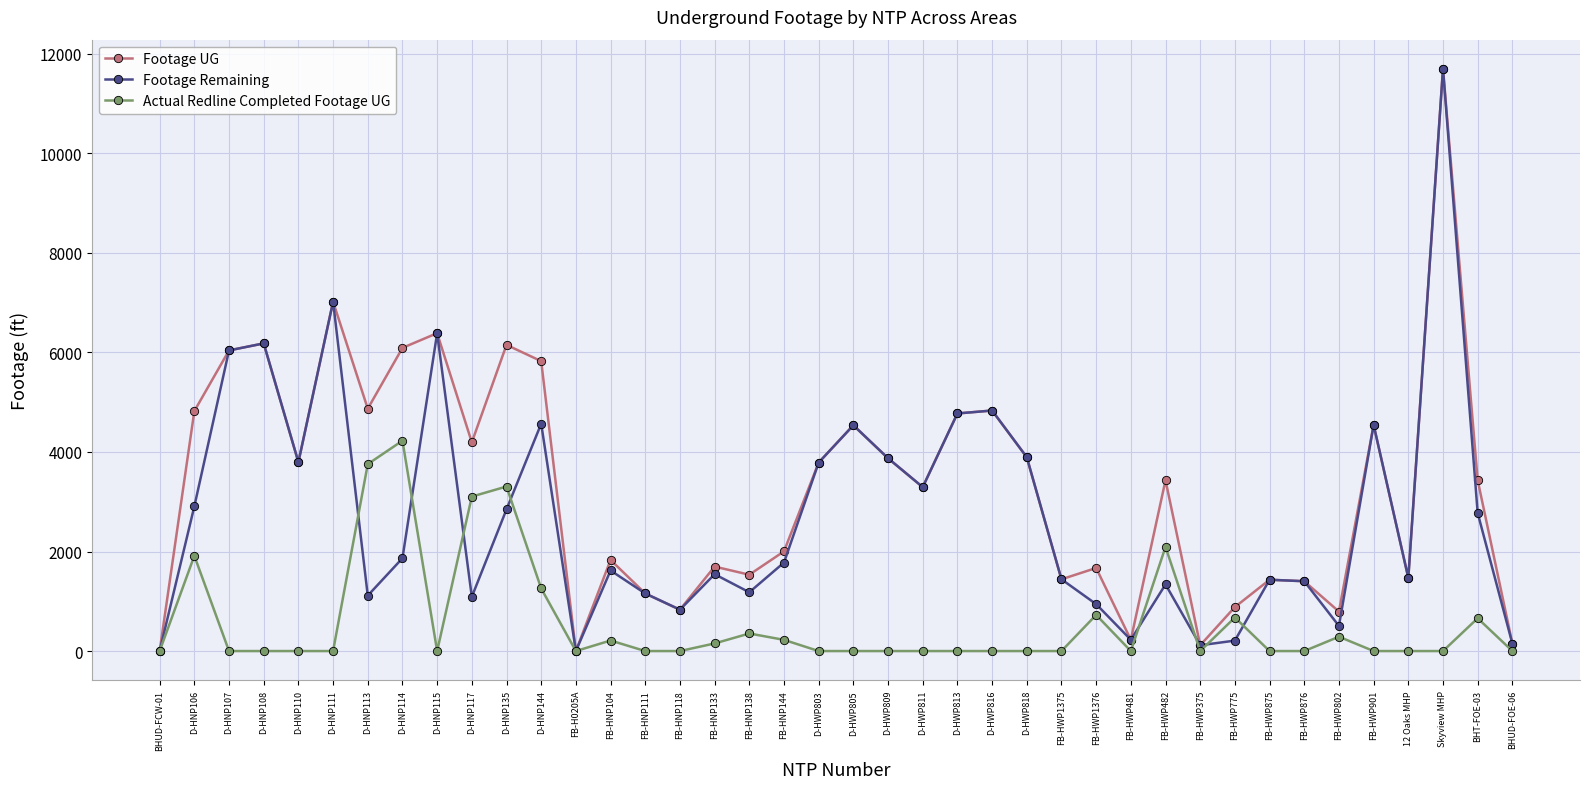

Rank the series by their average value, from lowest to highest.

Actual Redline Completed Footage UG, Footage Remaining, Footage UG